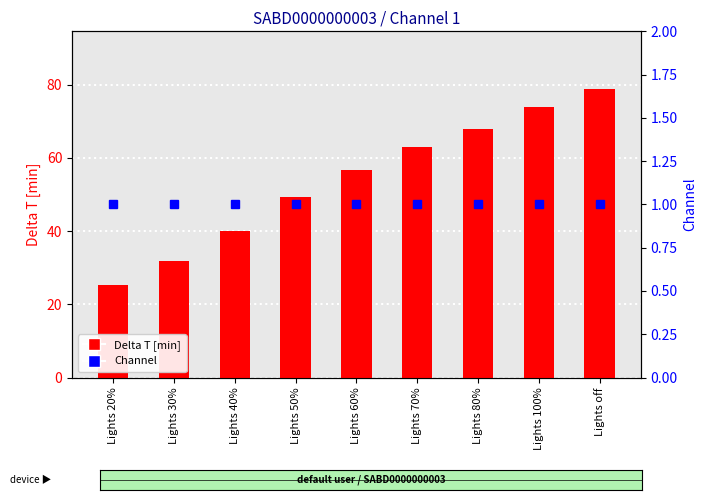

At which label is Delta T [min] closest to 52?

Lights 50%